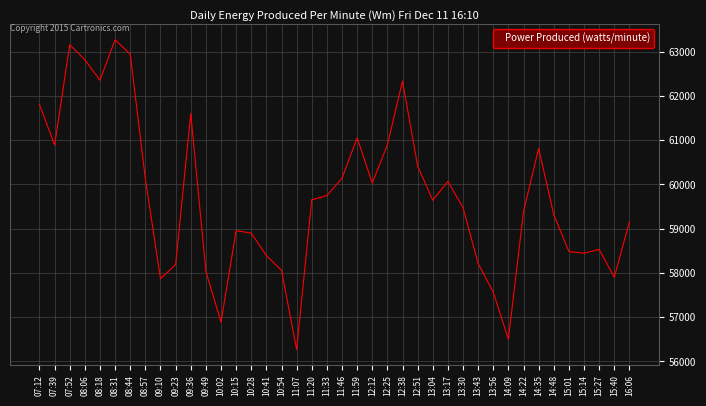

What is the maximum value shown in the chart?

63271